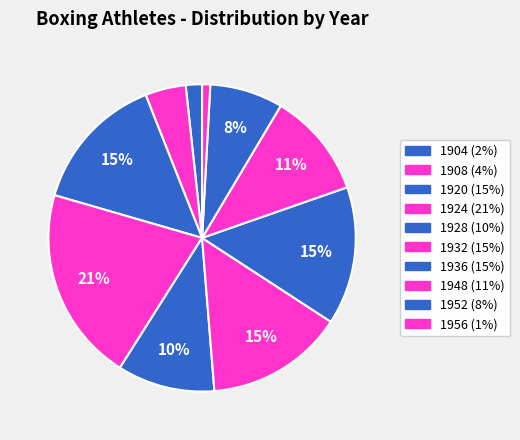

What is the ratio of the value at 1952 to the value at 1932?

0.5